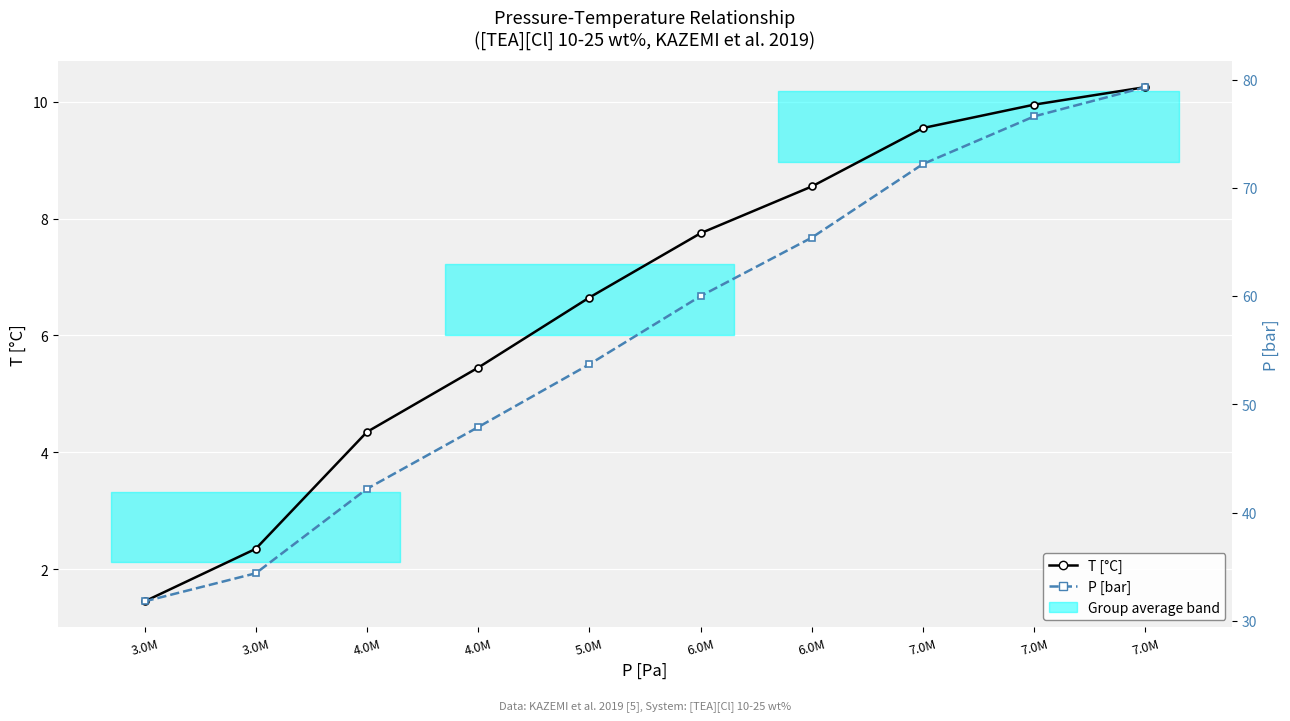

True or false: T [°C] has a value of 6.7 at 5.0M.

True